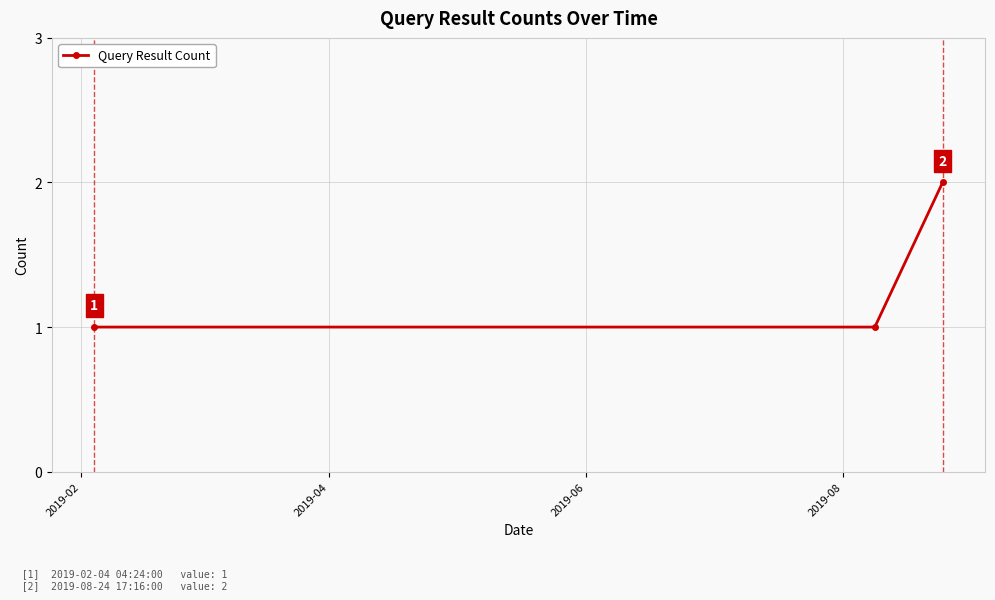

What is the value of the 3rd point from the left?

2